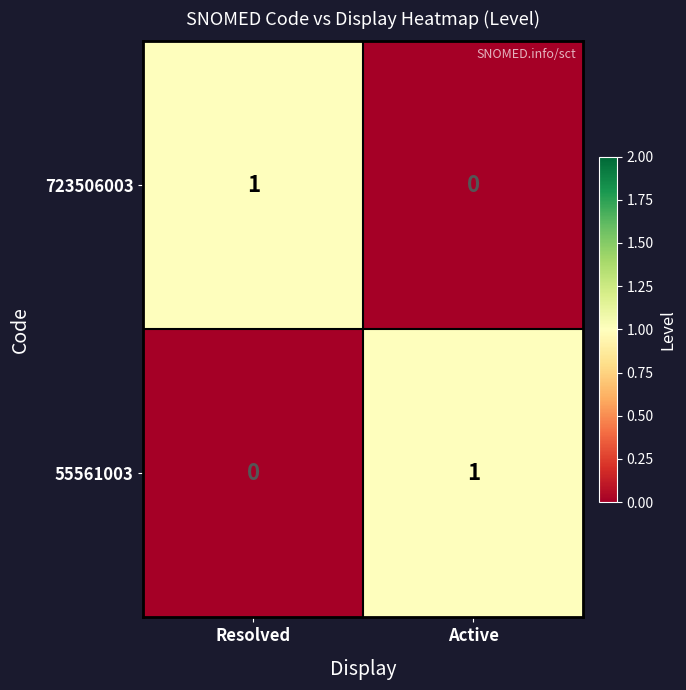

How many distinct data groups are displayed?

2